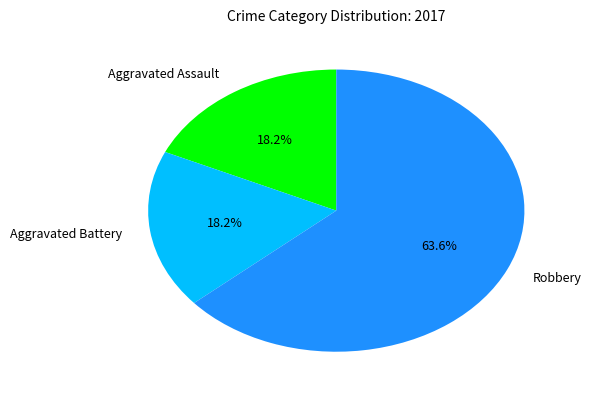

To the nearest percent, what percentage of the pie is Aggravated Battery?

18%